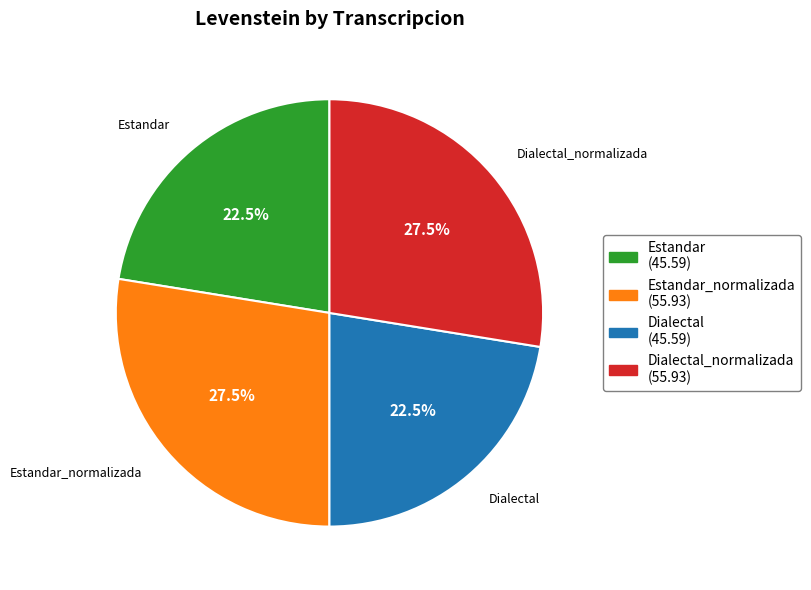

Approximately how many times larger is the value at Estandar (45.59) compared to Dialectal (45.59)?

1.0